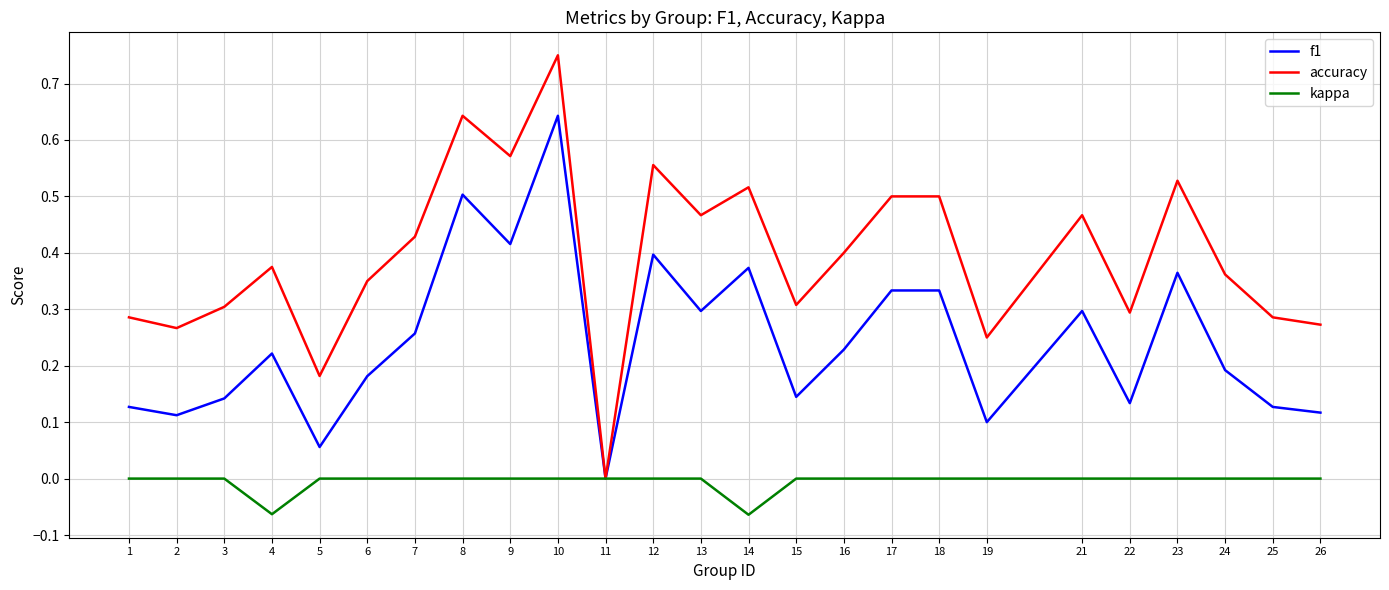

What is the sum of all accuracy values?

9.9